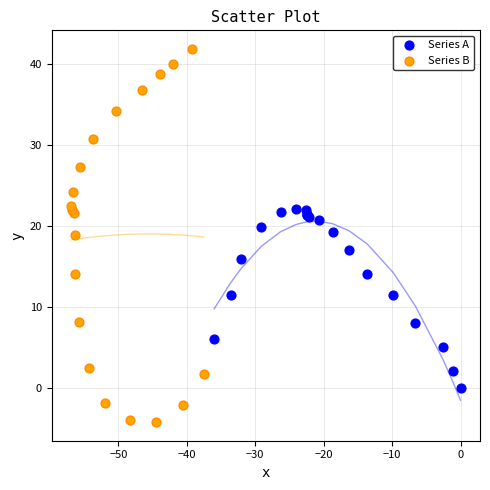

Which series reaches the minimum Y coordinate?

Series B